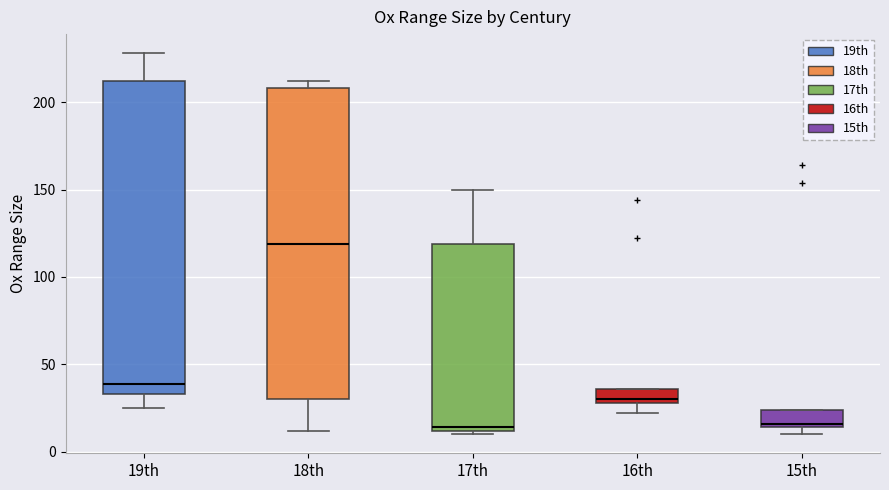

Reading left to right, read every box against the y-axis: the position of its median line, the range the box covers, and the ends of its whiskers. The values are not printed on the chart, so give them approximately, as read against the axis.

19th: median 40, box 35 to 210, whiskers 25 to 230
18th: median 120, box 30 to 210, whiskers 10 to 210 (just above the box's upper edge)
17th: median 15, box 10 to 120, whiskers 10 (just below the box's lower edge) to 150
16th: median 30 (just above the box's lower edge), box 30 to 35, whiskers 20 to 35
15th: median 15 (just above the box's lower edge), box 15 to 25, whiskers 10 to 25